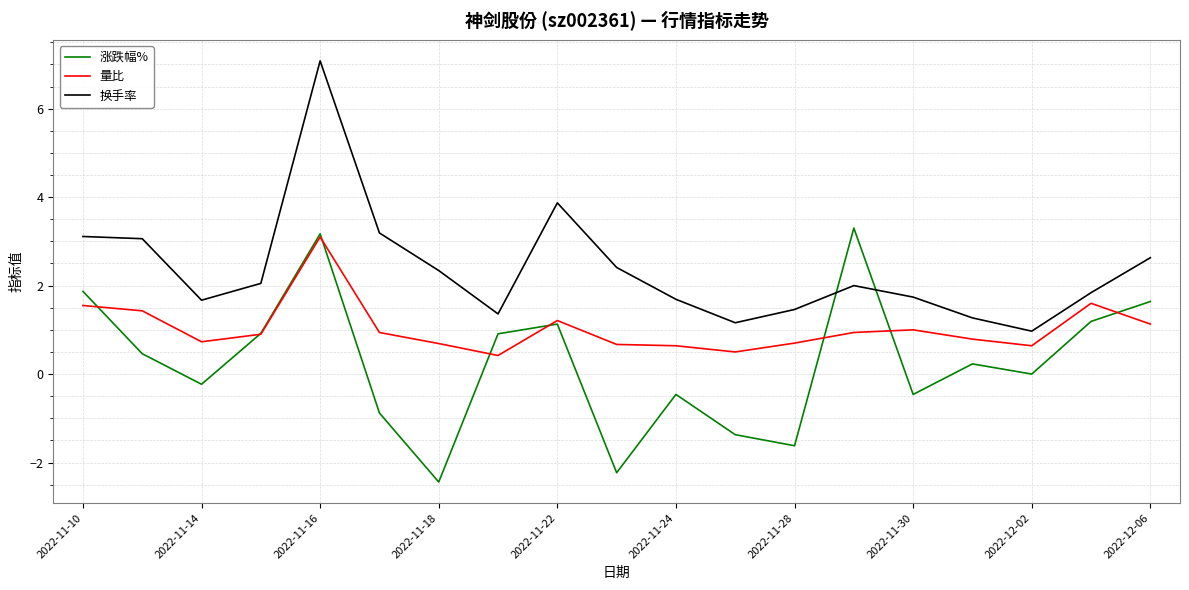

List the series in order of their overall mean, lowest first.

涨跌幅%, 量比, 换手率